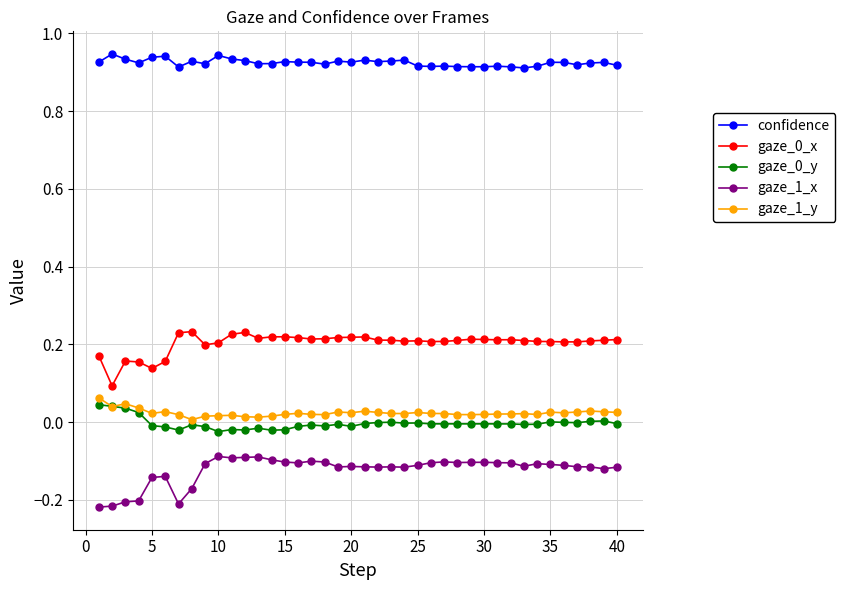

Does the chart have visible grid lines?

Yes